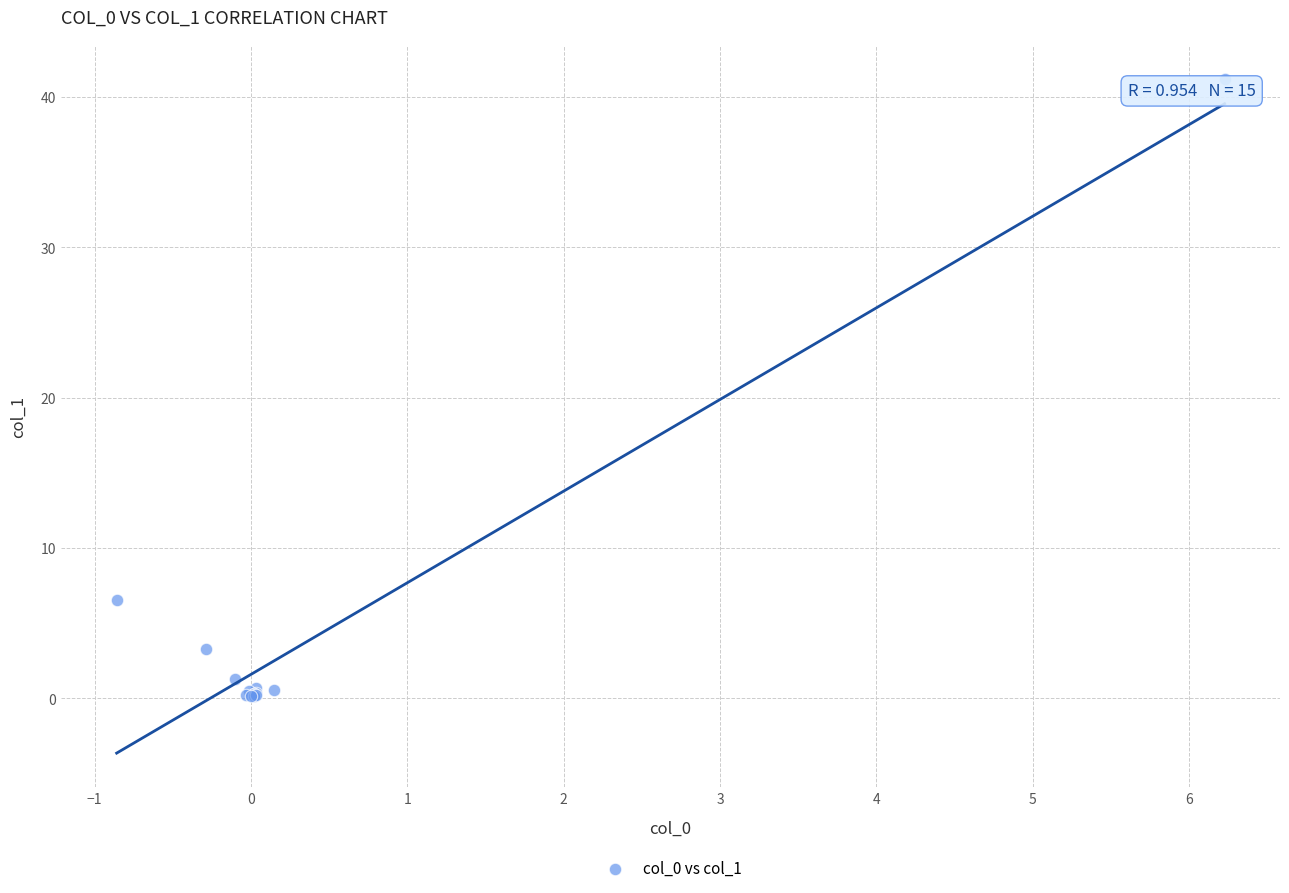

What Y value in the scatter plot is closest to 20?

6.5